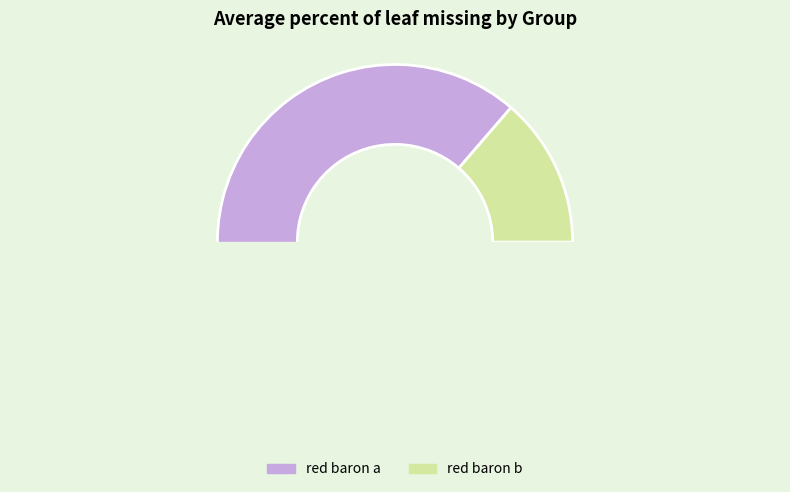

What percentage is NOT represented by red baron b?

86.5%